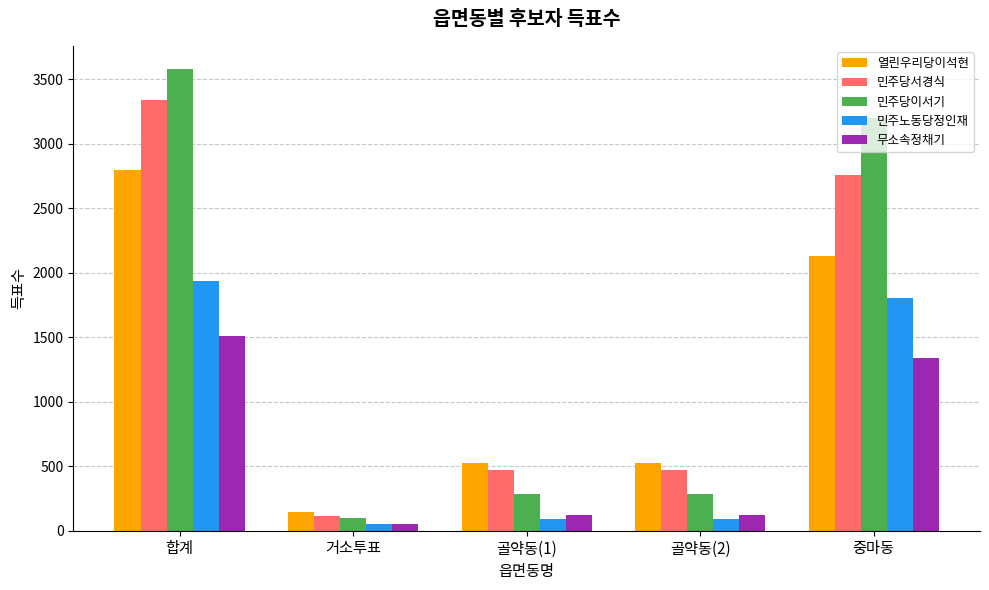

Reading right to left, extract all data points from this chart.

열린우리당이석현: 중마동=2128	골약동(2)=525	골약동(1)=525	거소투표=146	합계=2799
민주당서경식: 중마동=2758	골약동(2)=470	골약동(1)=470	거소투표=113	합계=3341
민주당이서기: 중마동=3204	골약동(2)=281	골약동(1)=281	거소투표=97	합계=3582
민주노동당정인재: 중마동=1803	골약동(2)=88	골약동(1)=88	거소투표=49	합계=1940
무소속정채기: 중마동=1336	골약동(2)=120	골약동(1)=120	거소투표=56	합계=1512